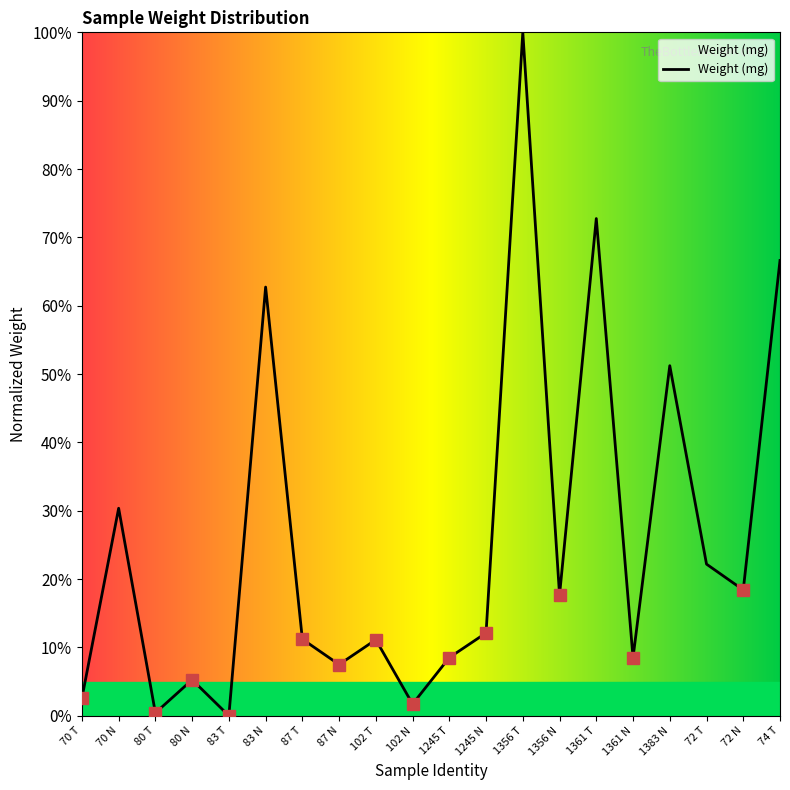

Which label corresponds to the largest value in the chart?

1356 T